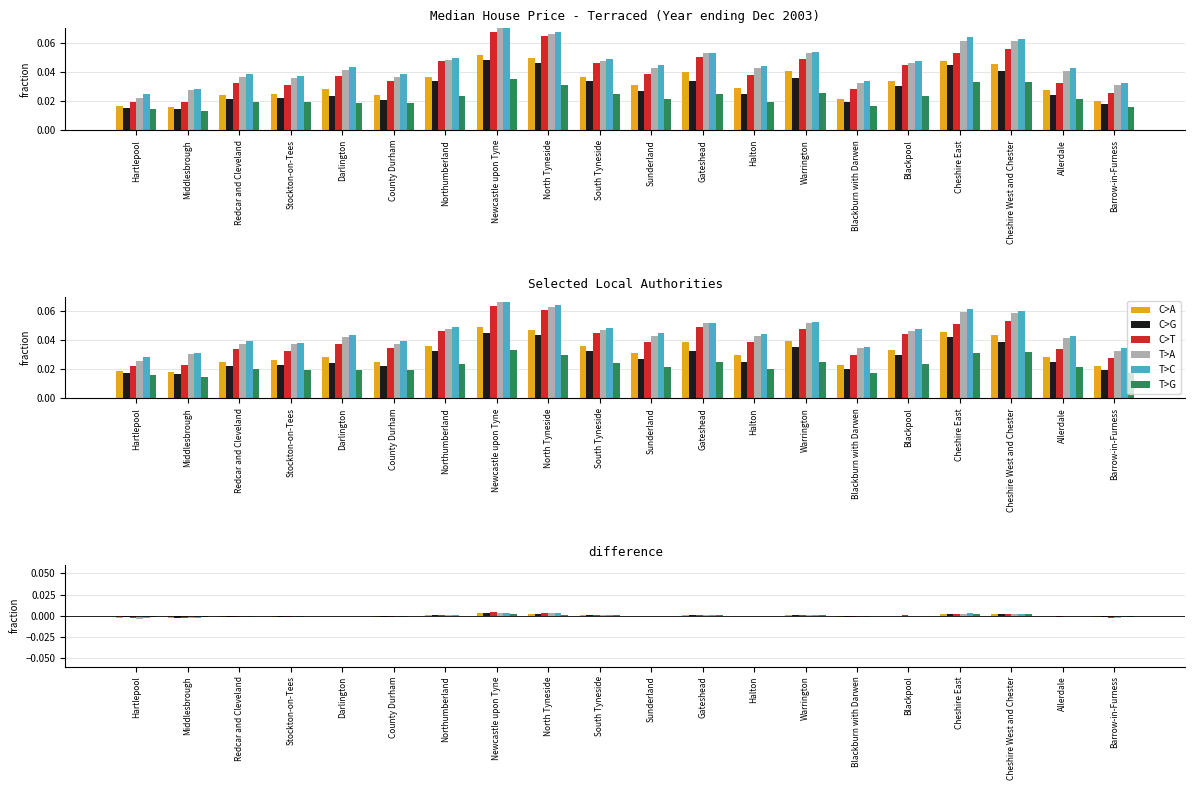

Where does the T>G series first go above 0?

Northumberland